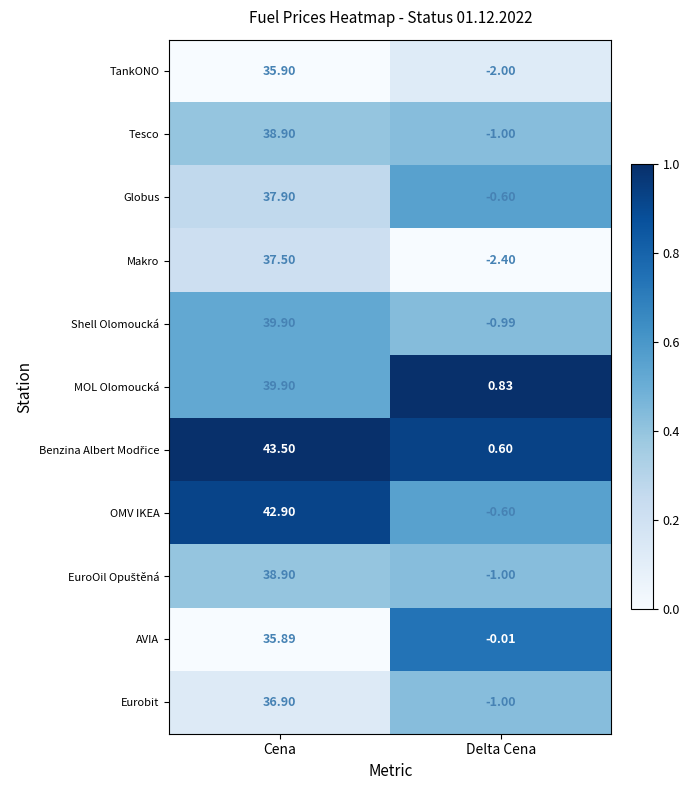

Which series changed the most between Cena and Delta Cena?

OMV IKEA